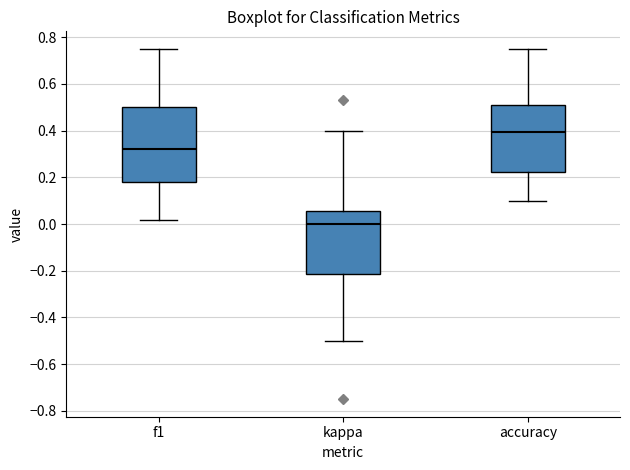

Reading left to right, transcribe this box plot: for each box, give where its median line is, the range the box spans, and where its two whiskers end, as read against the y-axis. The values are not printed on the chart, so give them approximately, as read against the axis.

f1: median 0.32, box 0.18 to 0.50, whiskers 0.02 to 0.76
kappa: median 0.00, box -0.22 to 0.06, whiskers -0.50 to 0.40
accuracy: median 0.40, box 0.22 to 0.52, whiskers 0.10 to 0.76